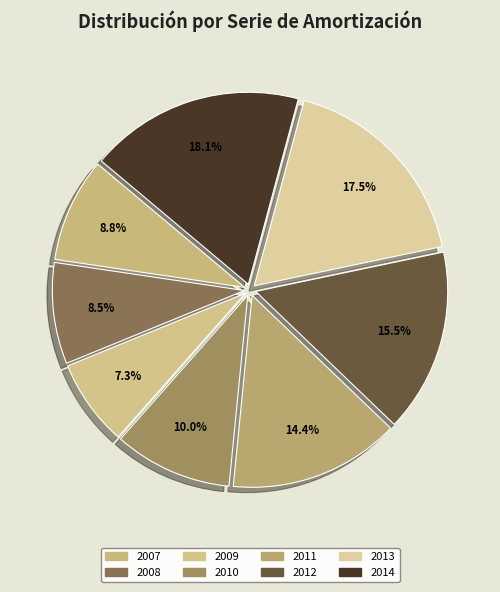

The 2012 slice represents 15% of the pie. True or false?

True